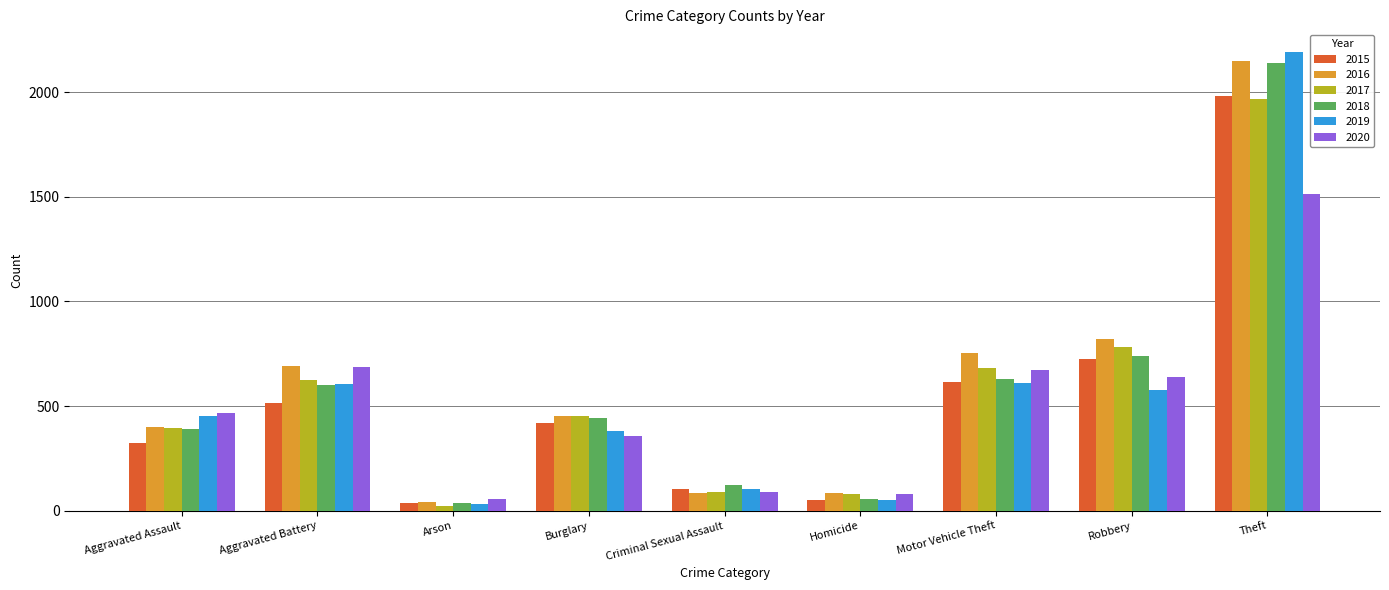

At which category does the chart reach its peak across all series?

Theft